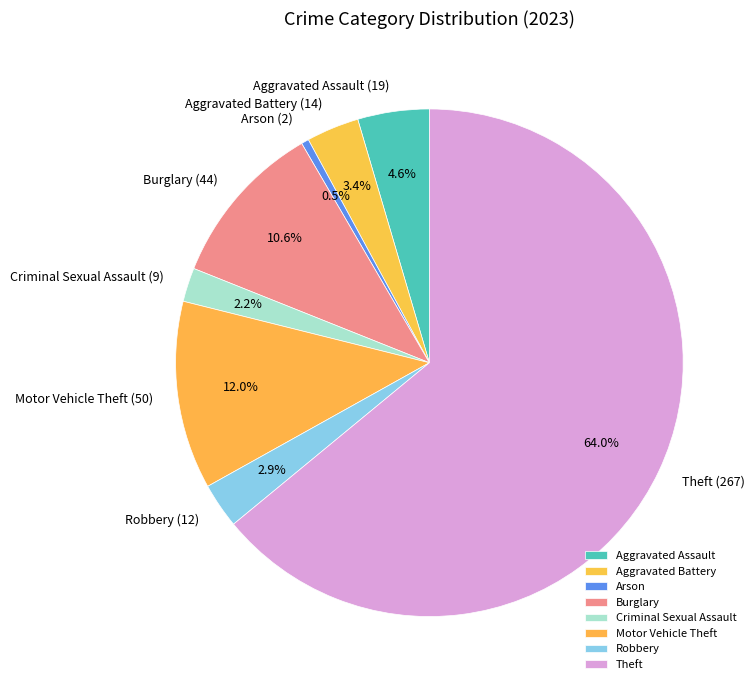

True or false: Motor Vehicle Theft accounts for 12% of the total.

True